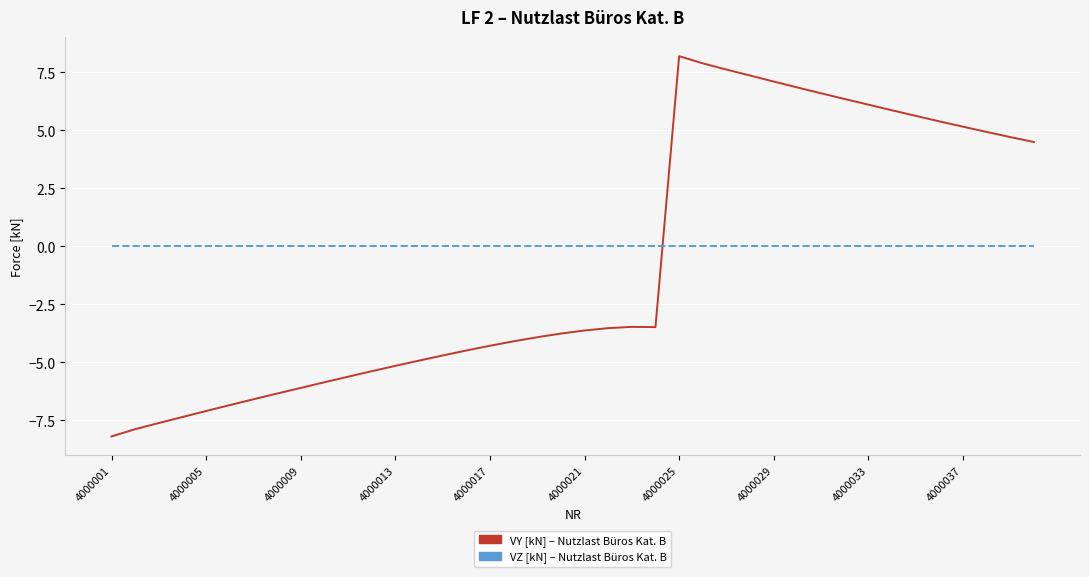

What is the smallest value displayed?

-8.2